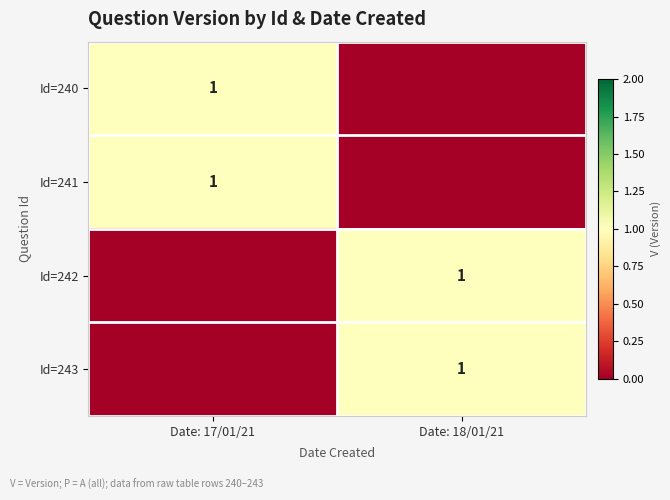

True or false: Id=241 has a value of 1 at Date: 17/01/21.

True